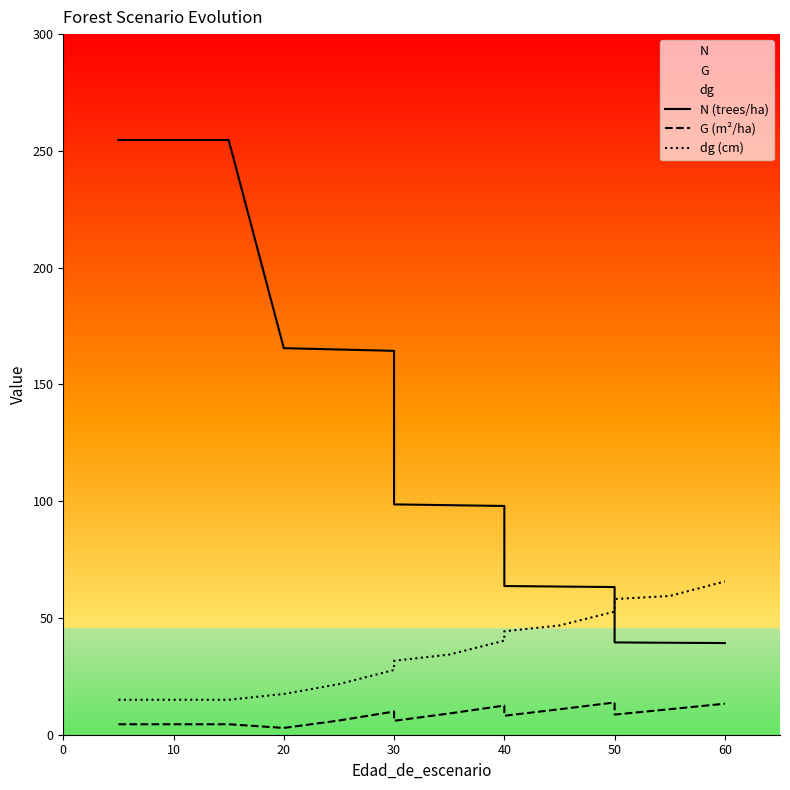

True or false: dg (cm) has a value of 80.0 at 12.

False